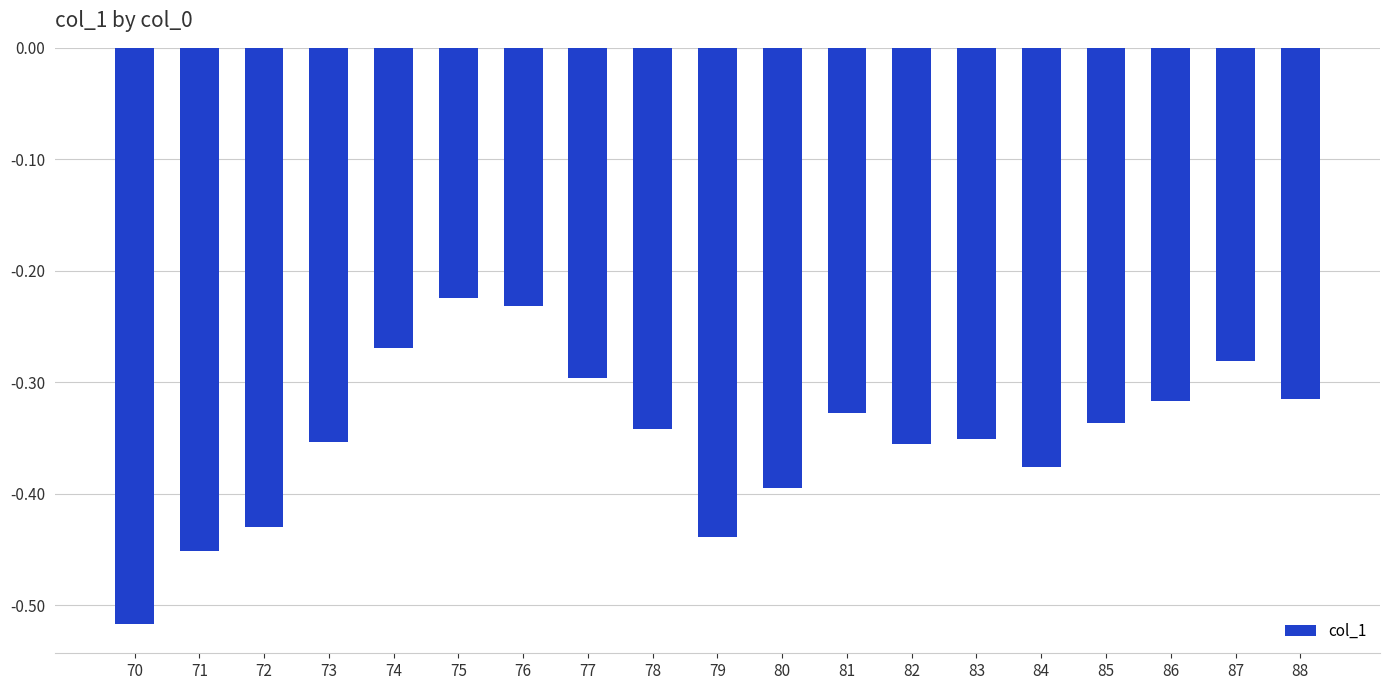

Which label corresponds to the smallest value in the chart?

70